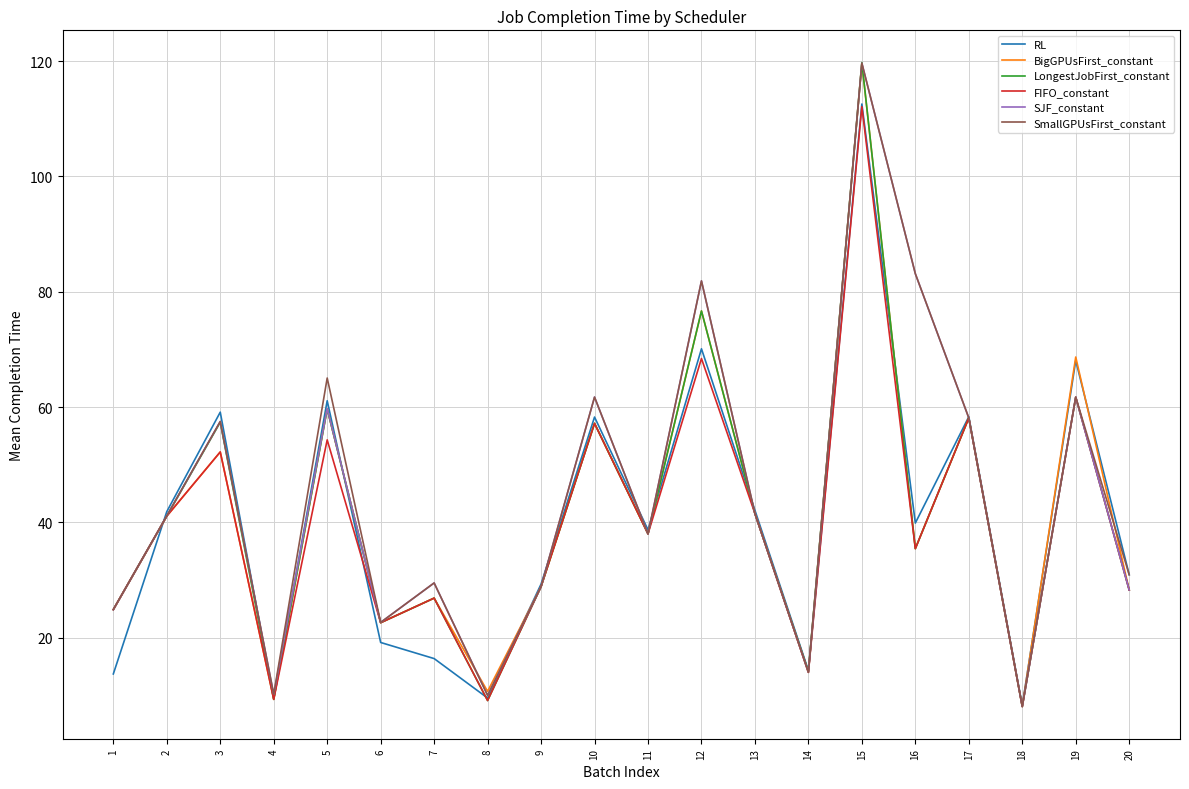

True or false: SJF_constant has a value of 24.9 at 14.

False